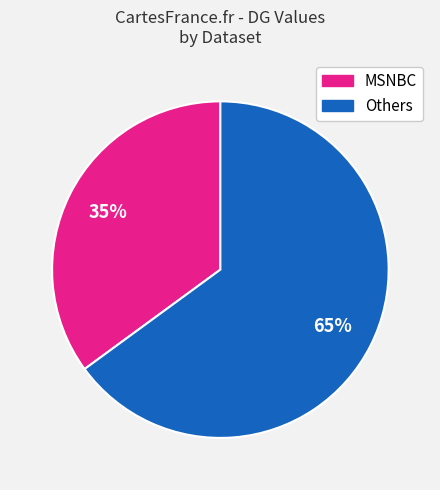

To the nearest percent, what is the average slice percentage?

50%